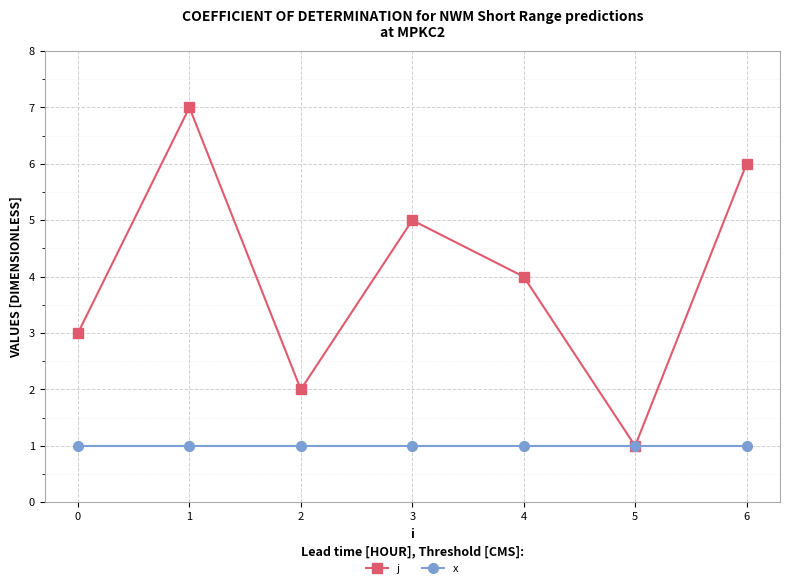

What is the maximum value for j?

7